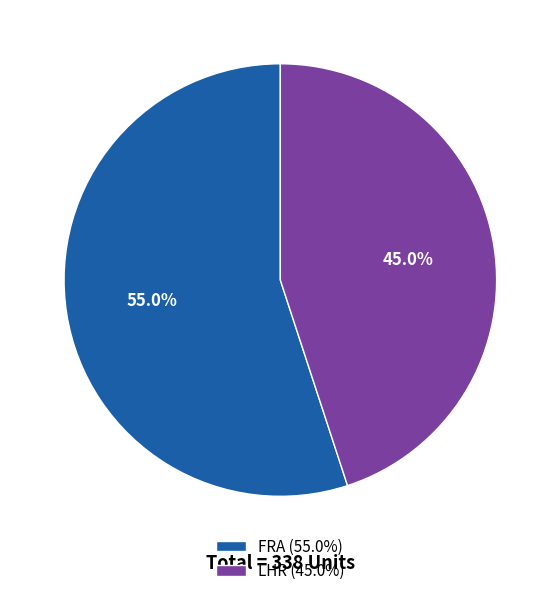

Which slice represents more than half of the pie?

FRA